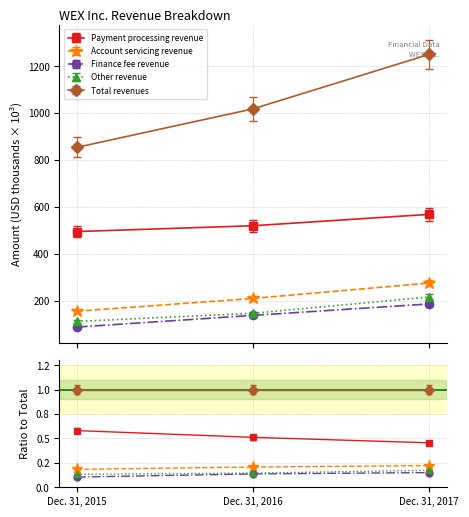

List the labels in order of Payment processing revenue value, smallest first.

Dec. 31, 2015, Dec. 31, 2016, Dec. 31, 2017